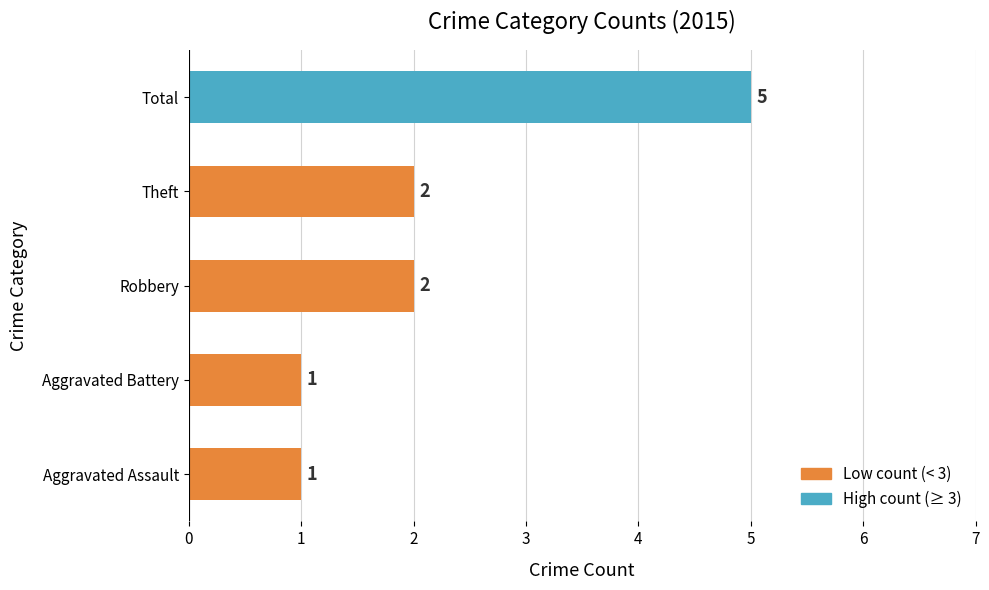

What is the maximum value shown in the chart?

5